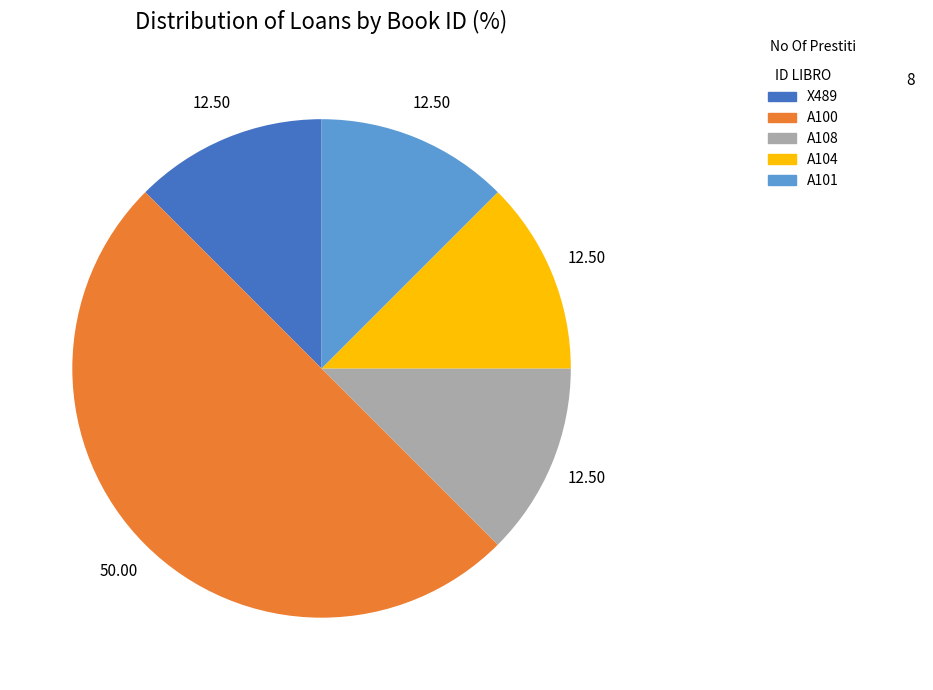

What is the ratio of the value at A101 to the value at A104?

1.0